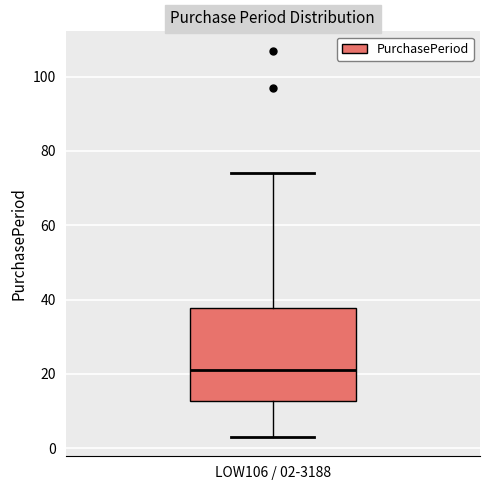

Where does the upper whisker of the box for LOW106 / 02-3188 end on the y-axis? The values are not printed on the chart, so give them approximately, as read against the axis.

74